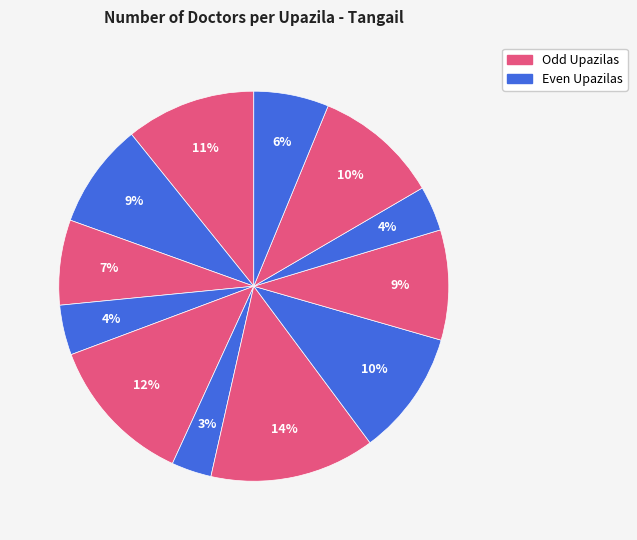

Count the number of slices in the pie.

12